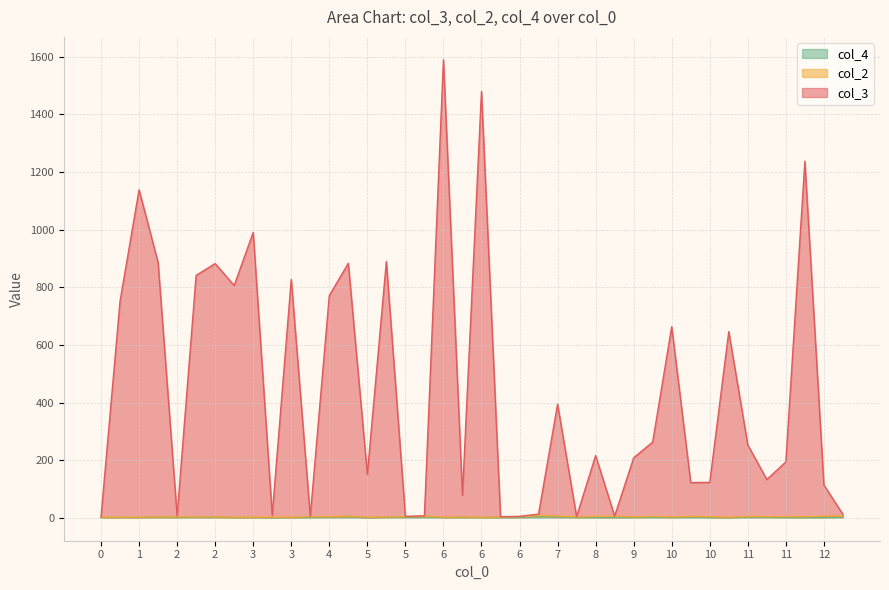

What is the difference between the col_4 values at 1 and 10?

1